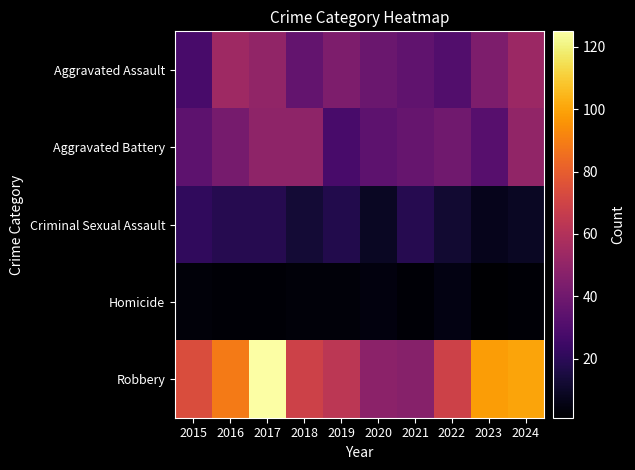

Reading left to right, extract all data points from this chart.

Aggravated Assault: 2015=28	2016=54	2017=50	2018=36	2019=44	2020=38	2021=35	2022=31	2023=44	2024=53
Aggravated Battery: 2015=34	2016=42	2017=49	2018=49	2019=28	2020=34	2021=37	2022=40	2023=32	2024=50
Criminal Sexual Assault: 2015=21	2016=18	2017=18	2018=13	2019=17	2020=9	2021=18	2022=12	2023=7	2024=9
Homicide: 2015=3	2016=2	2017=2	2018=3	2019=3	2020=4	2021=2	2022=5	2023=1	2024=2
Robbery: 2015=74	2016=89	2017=125	2018=69	2019=63	2020=48	2021=47	2022=69	2023=98	2024=100